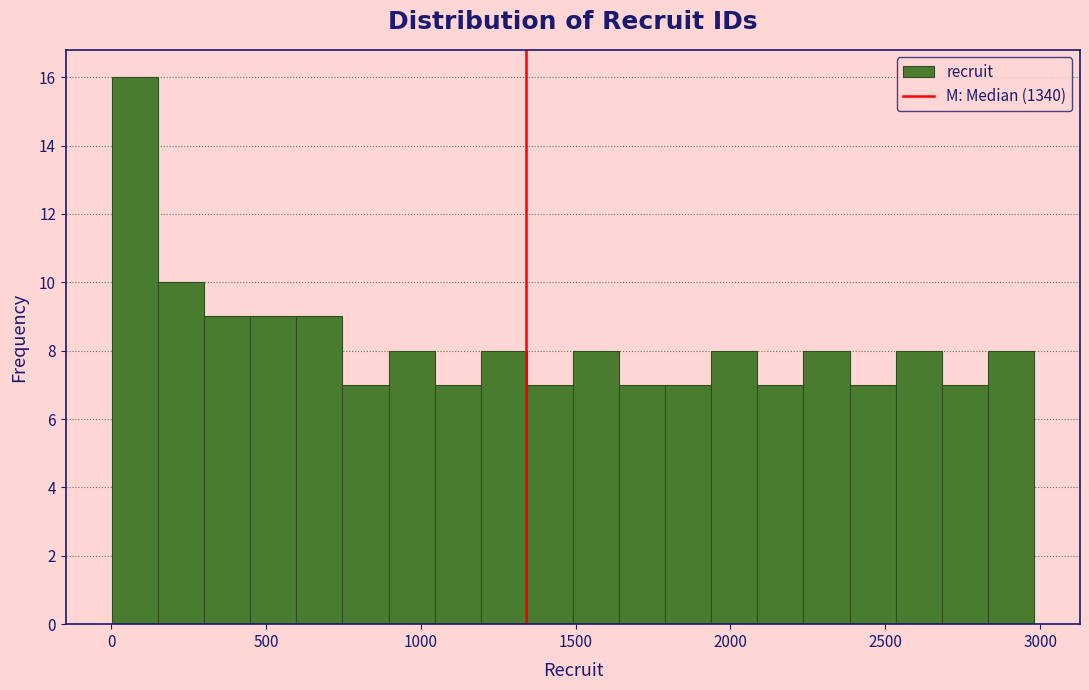

Around what value on the x-axis is the tallest bar? Give the approximate position of its centre, as read against the axis.

100